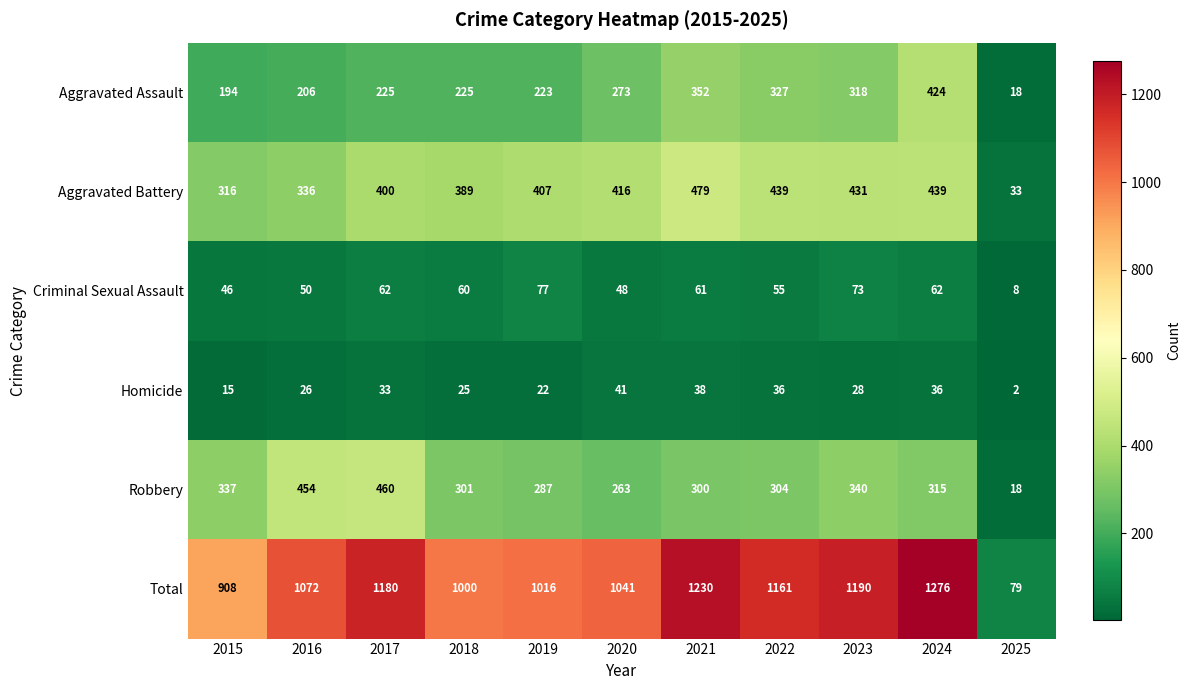

Which series has the largest range (max minus min)?

Total